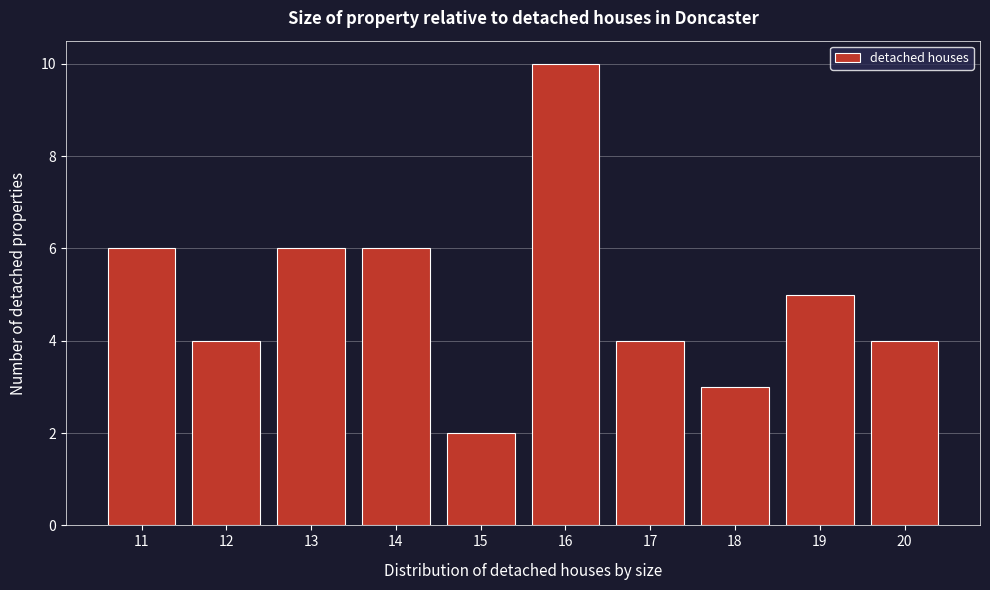

Reading left to right, list all the values displayed in this chart.

6	4	6	6	2	10	4	3	5	4